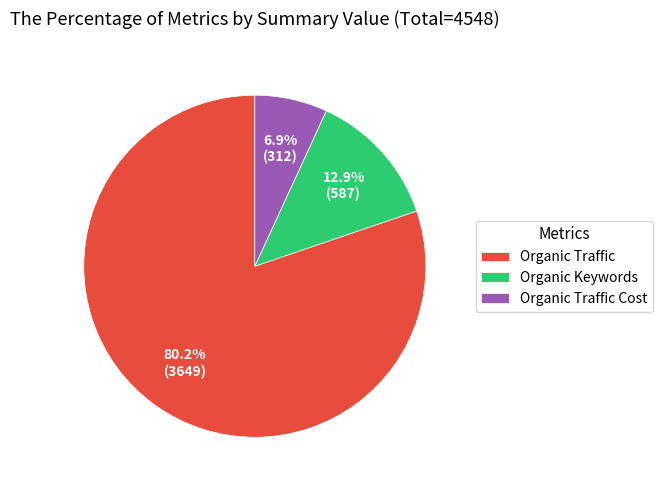

Combined, what portion of the pie is Organic Traffic and Organic Keywords?

93.1%